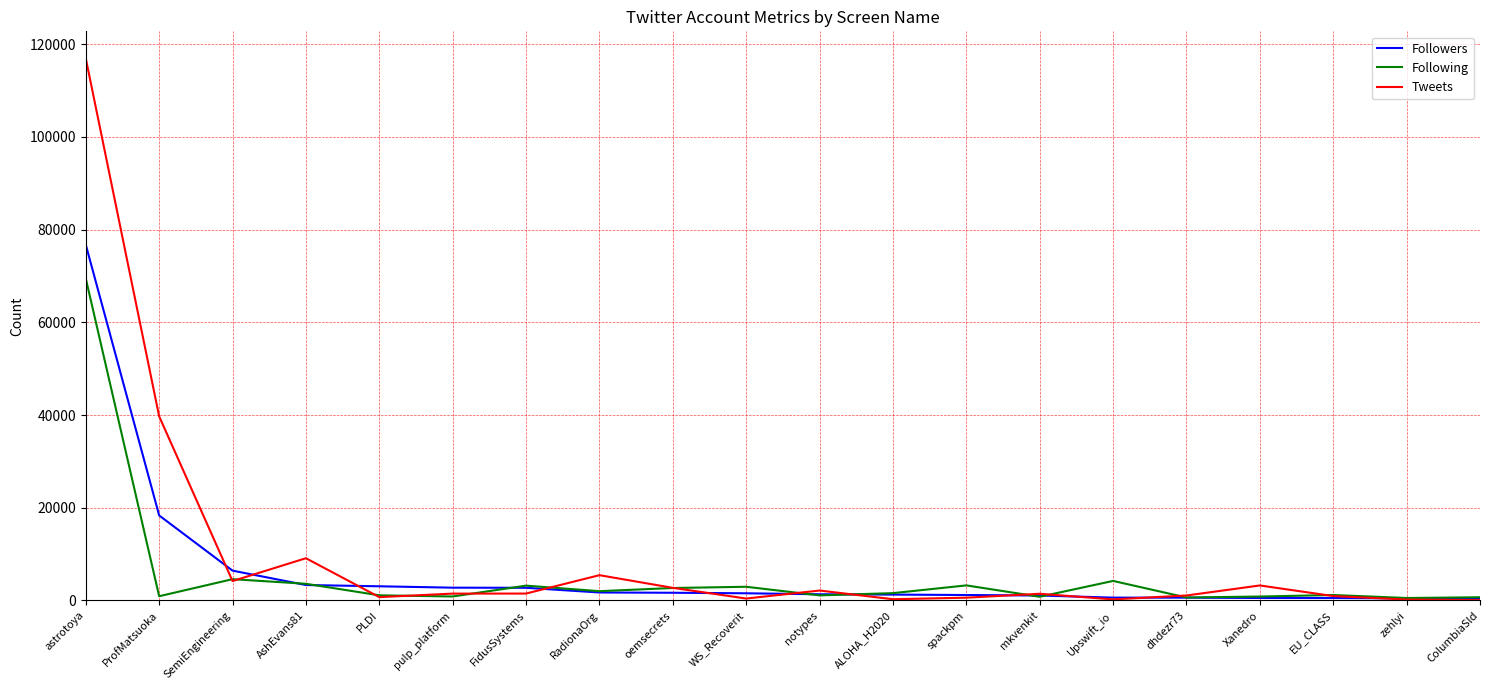

Does the chart display data point markers on the line(s)?

No